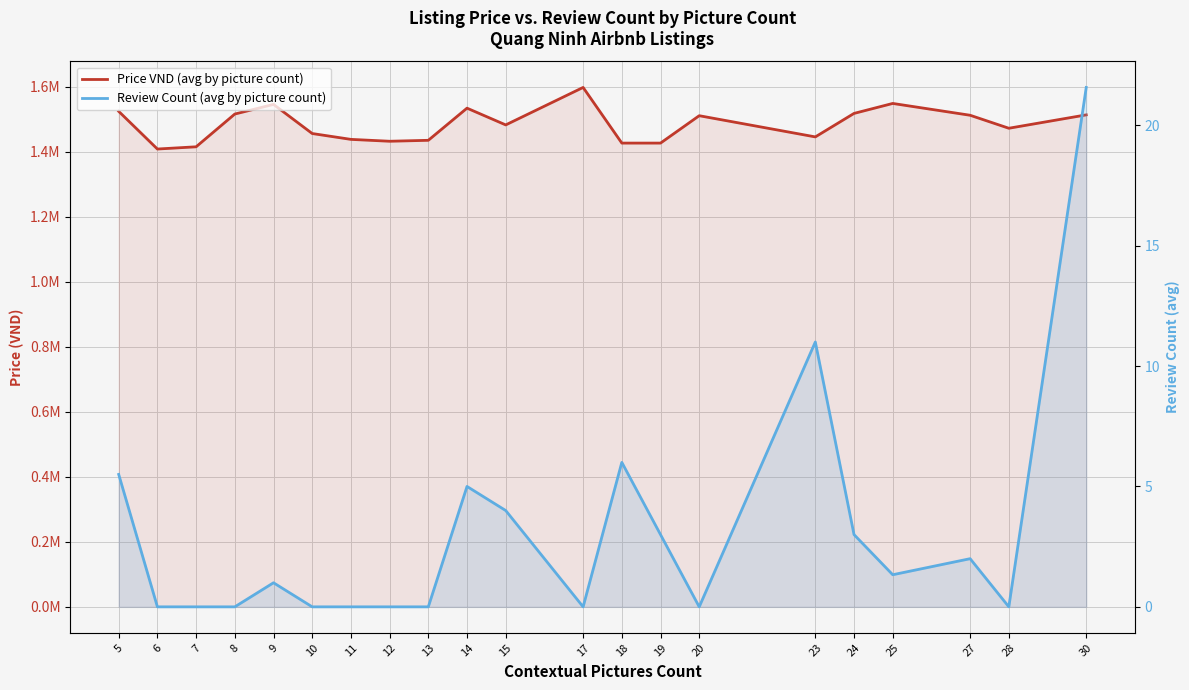

What is the sum of all Review Count (avg by picture count) values?

63.4